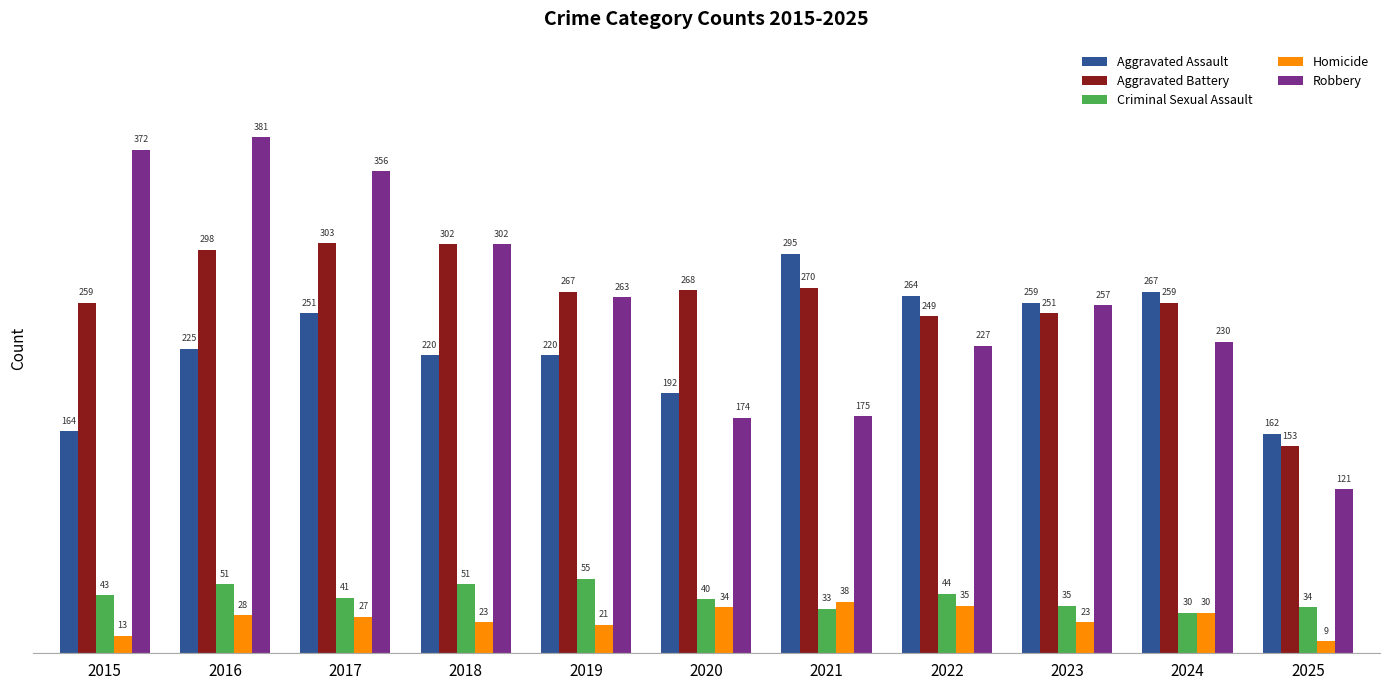

The Aggravated Battery series shows 109 at 2021. True or false?

False